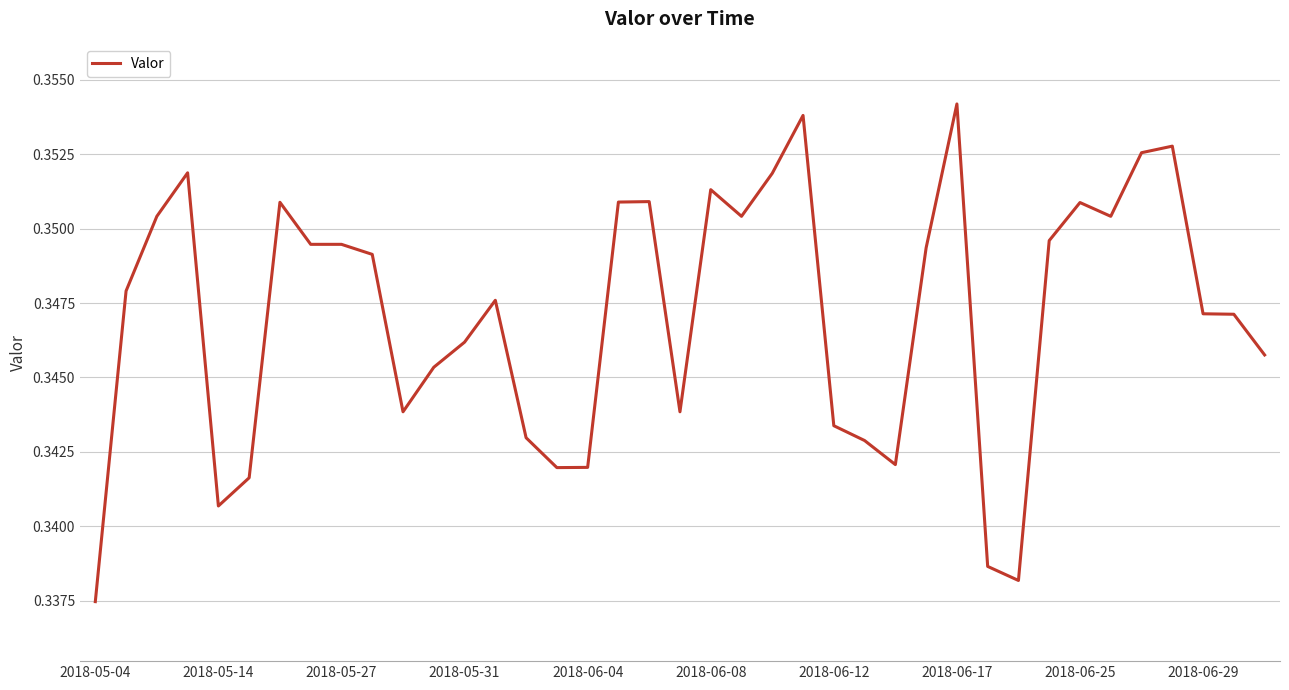

True or false: the data has more than 1 interior local peaks.

True